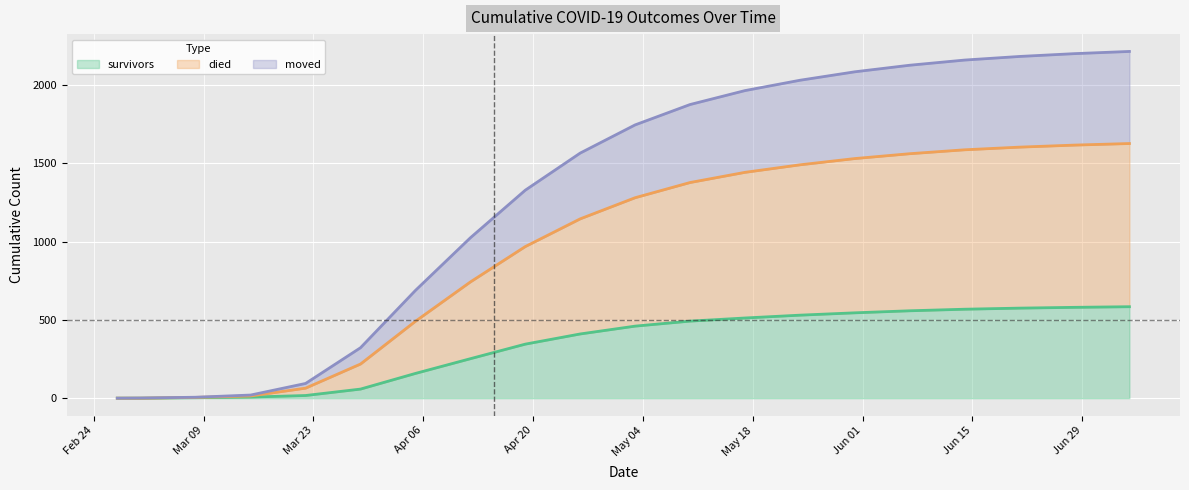

True or false: moved and survivors intersect in this chart.

False